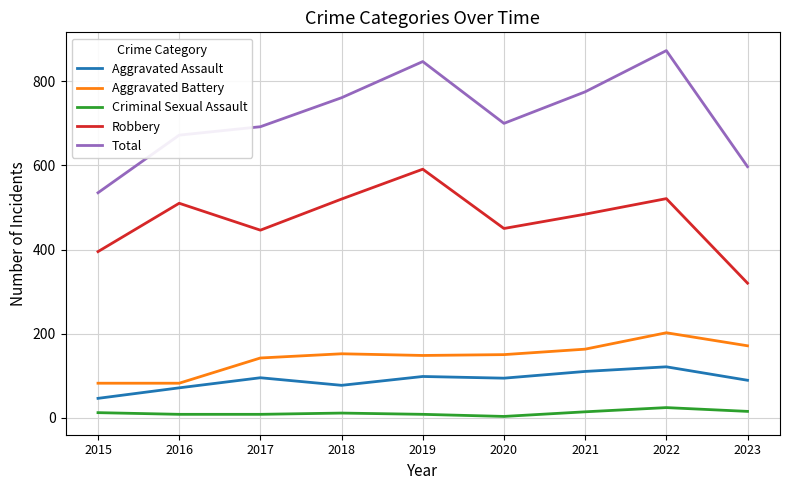

Which series has the largest range (max minus min)?

Total